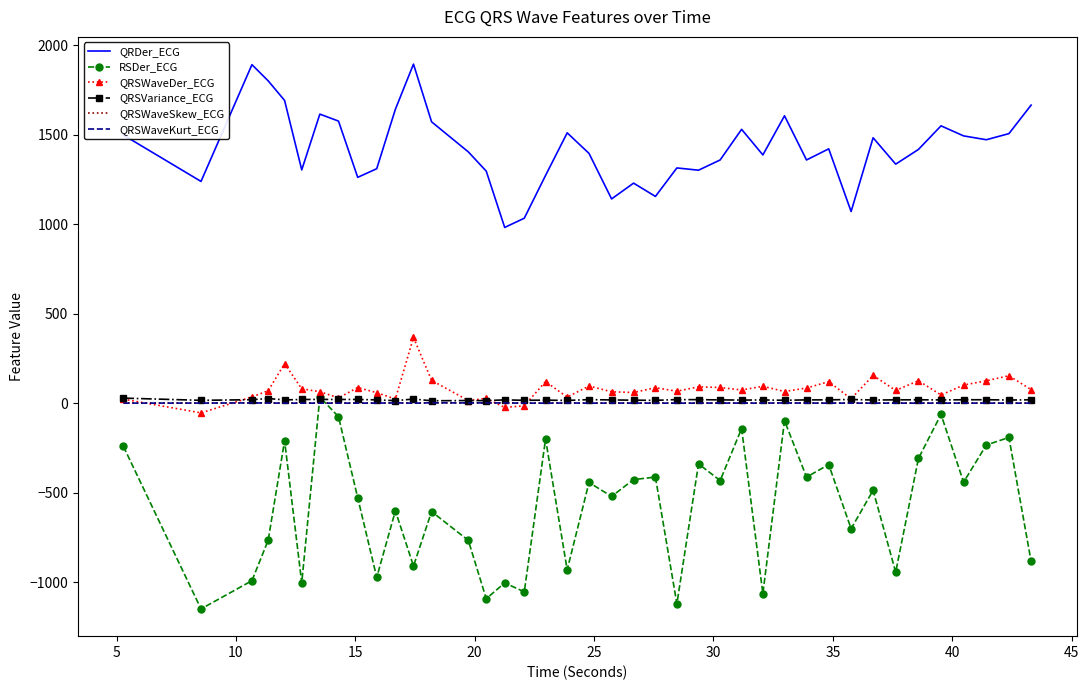

What is the average value of the QRSVariance_ECG series?

19.0